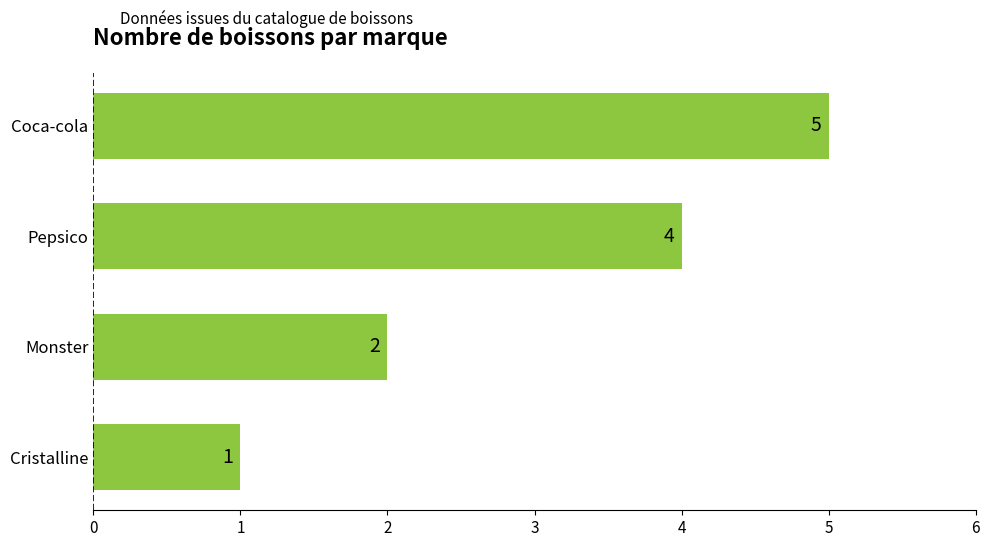

What is the difference between the second highest and minimum values?

3